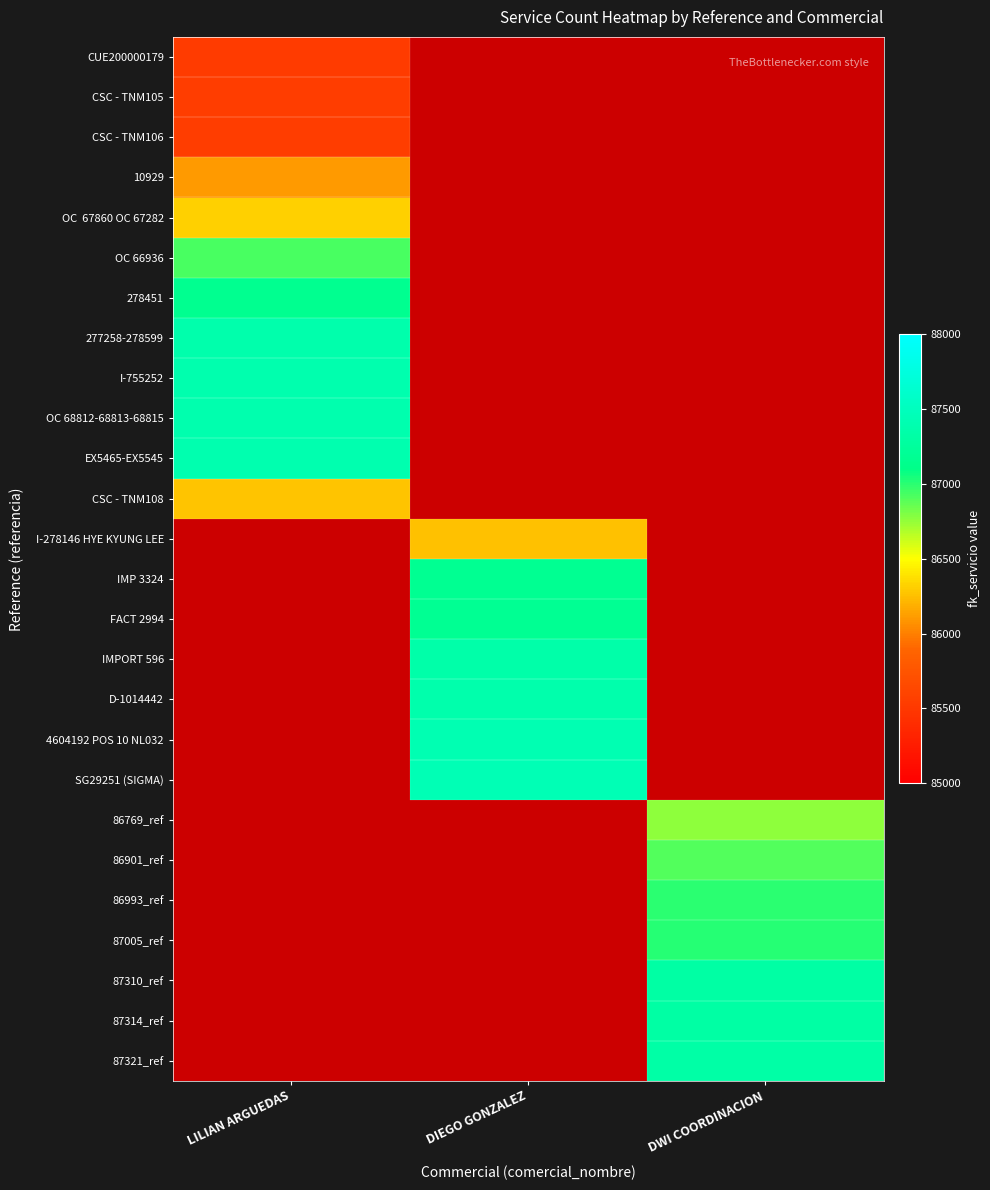

List the series in order of their peak value, highest first.

EX5465-EX5545, CSC - TNM108, I-278146 HYE KYUNG LEE, IMP 3324, FACT 2994, IMPORT 596, D-1014442, 4604192 POS 10 NL032, SG29251 (SIGMA), 86769_ref, 86901_ref, 86993_ref, 87005_ref, 87310_ref, 87314_ref, 87321_ref, OC 68812-68813-68815, I-755252, 277258-278599, 278451, OC 66936, OC 67860 OC 67282, 10929, CSC - TNM106, CSC - TNM105, CUE200000179